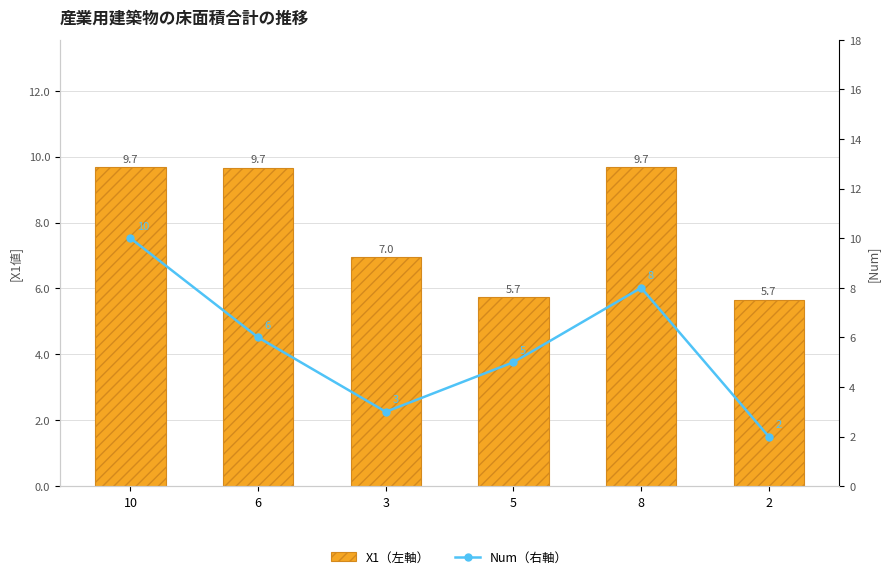

What is the label of the 5th bar from the left?

8